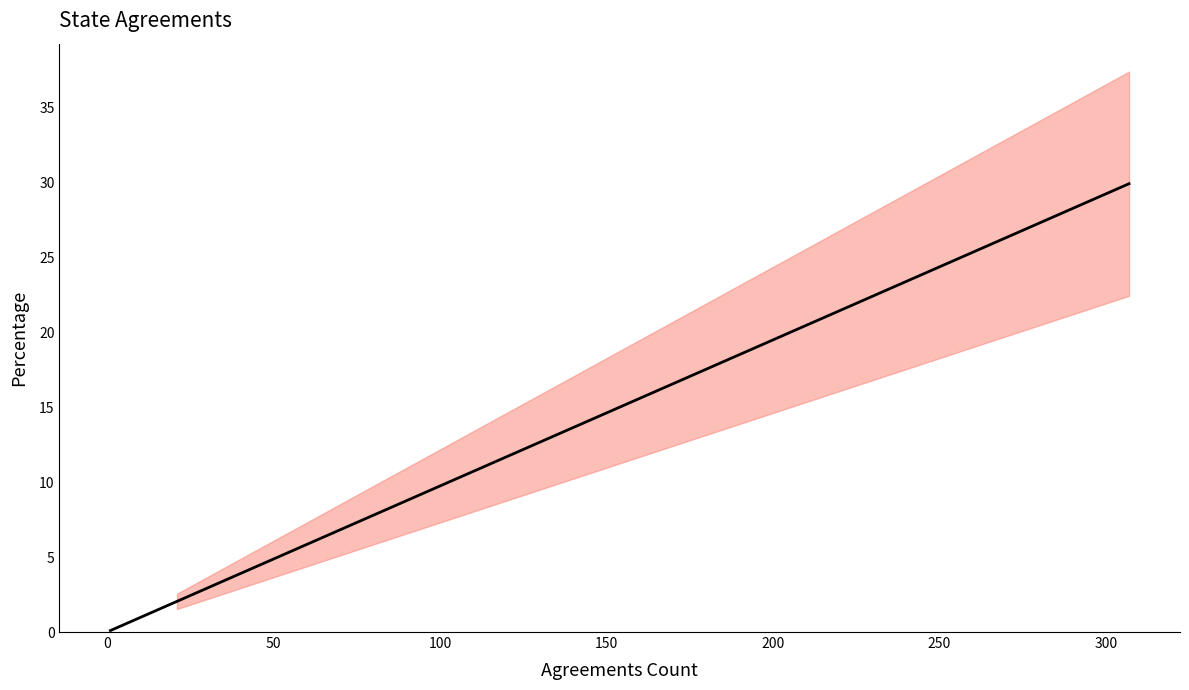

How many lines are shown in the chart?

1